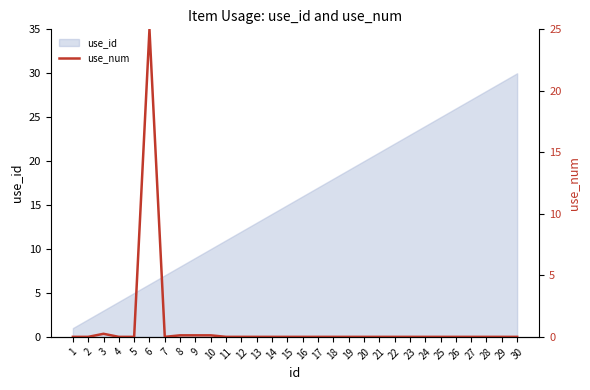

What is the maximum value shown in the chart?

25.0